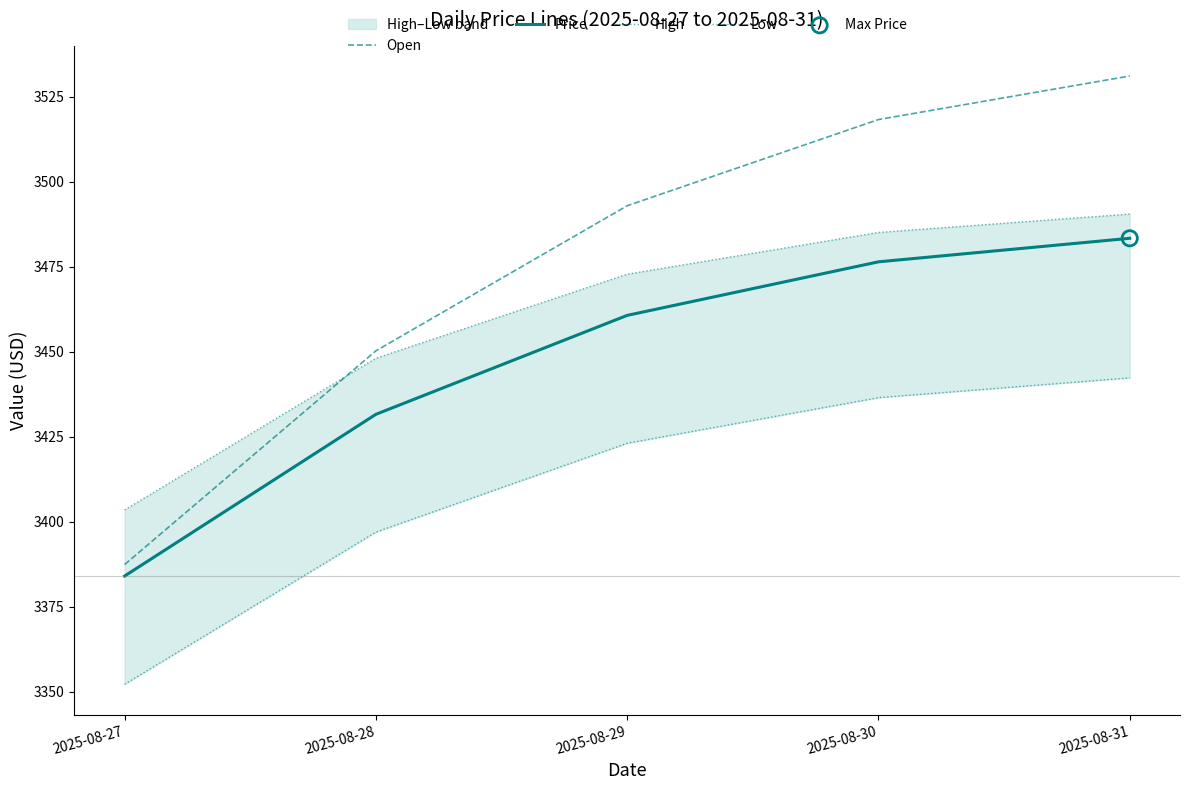

At how many categories does at least one series exceed 3419?

4